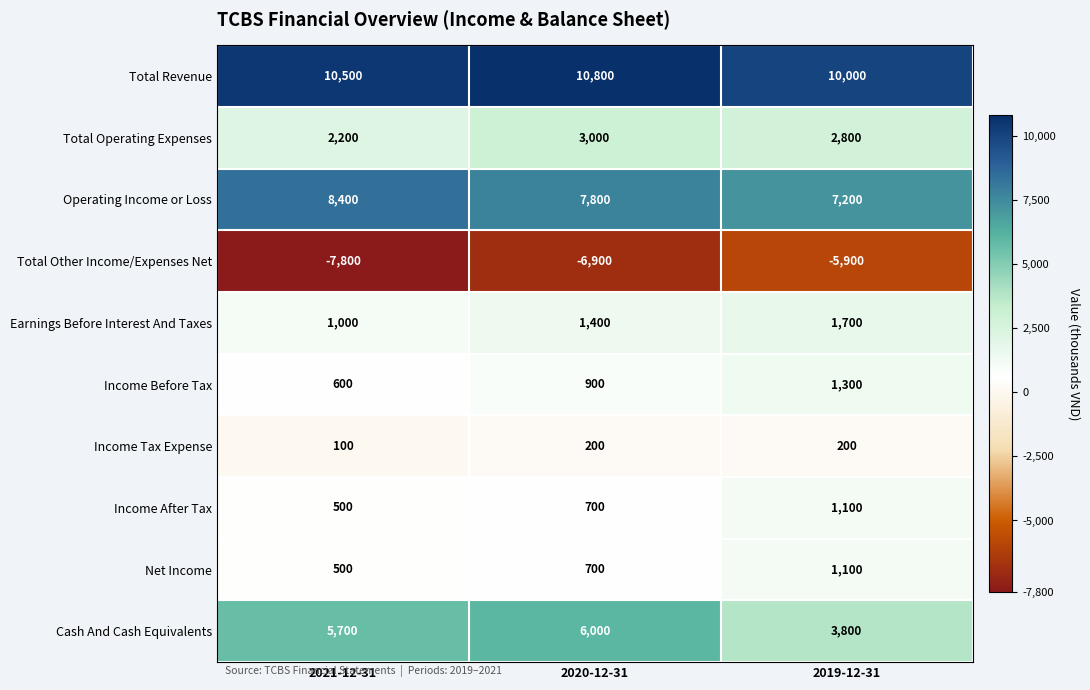

Rank the categories by Total Revenue value from highest to lowest.

2020-12-31, 2021-12-31, 2019-12-31